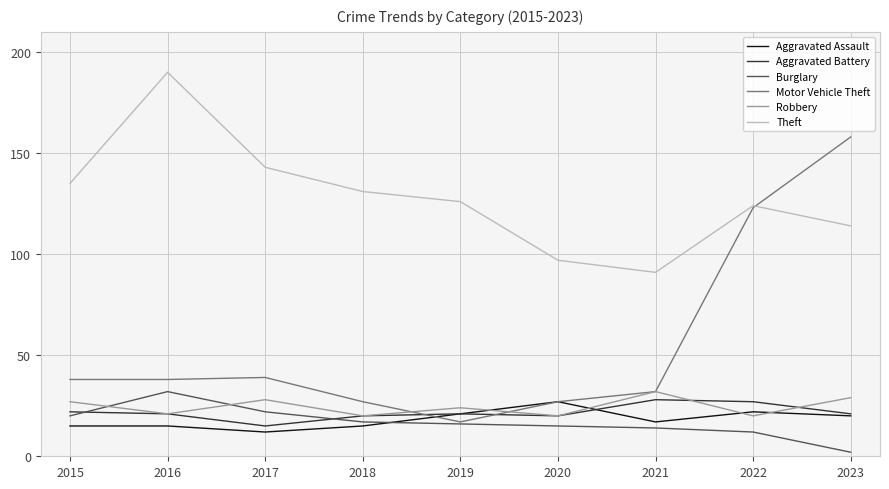

How many lines are shown in the chart?

6